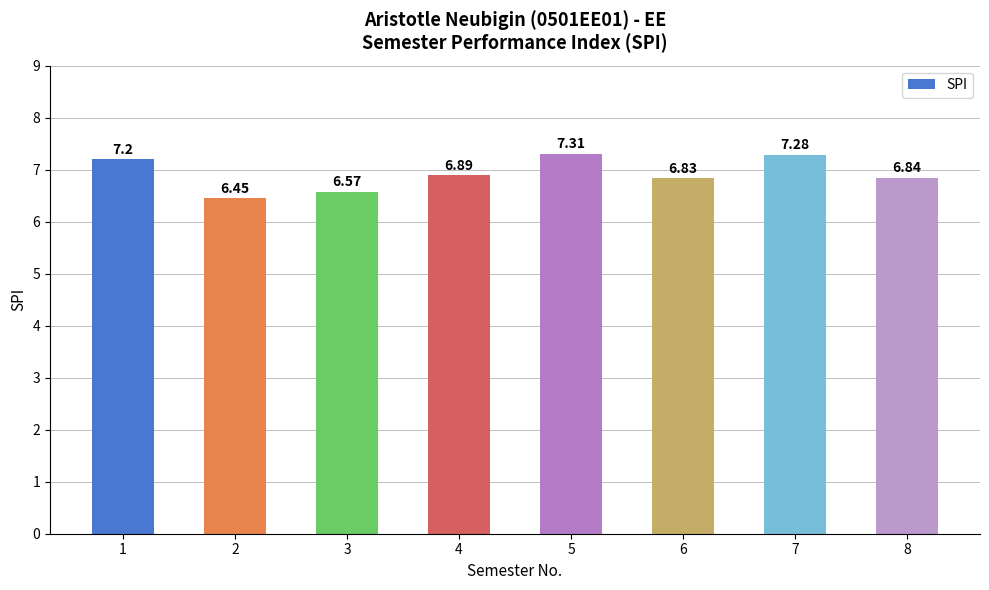

What is the maximum value shown in the chart?

7.3